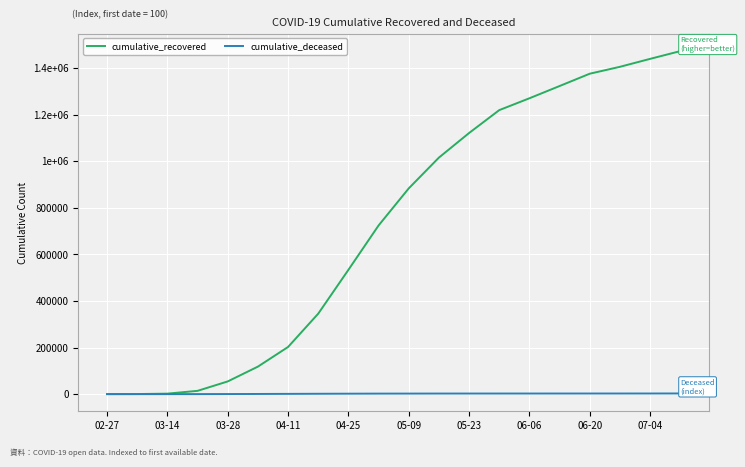

What are all the series names shown in the legend?

cumulative_recovered, cumulative_deceased